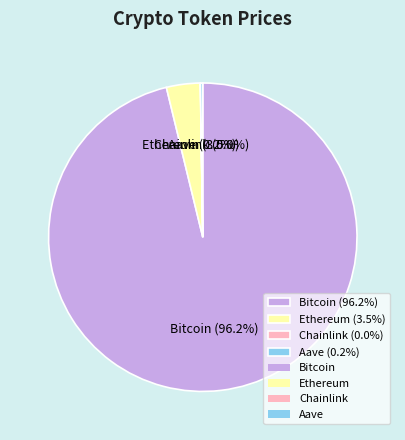

What percentage is the Bitcoin slice, to the nearest percent?

96%